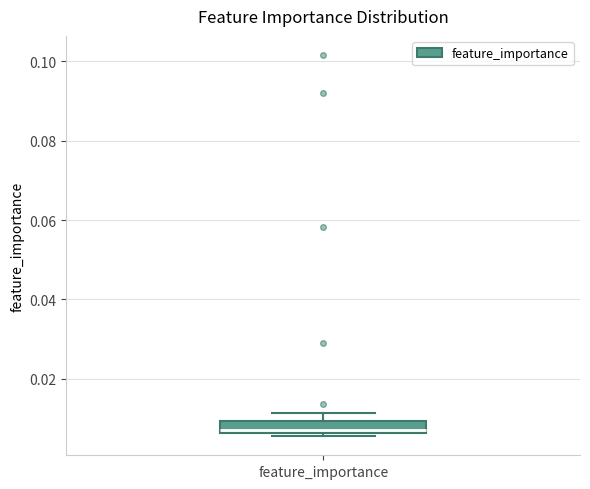

Where is the lower edge of the box for feature_importance on the y-axis? The values are not printed on the chart, so give them approximately, as read against the axis.

0.006